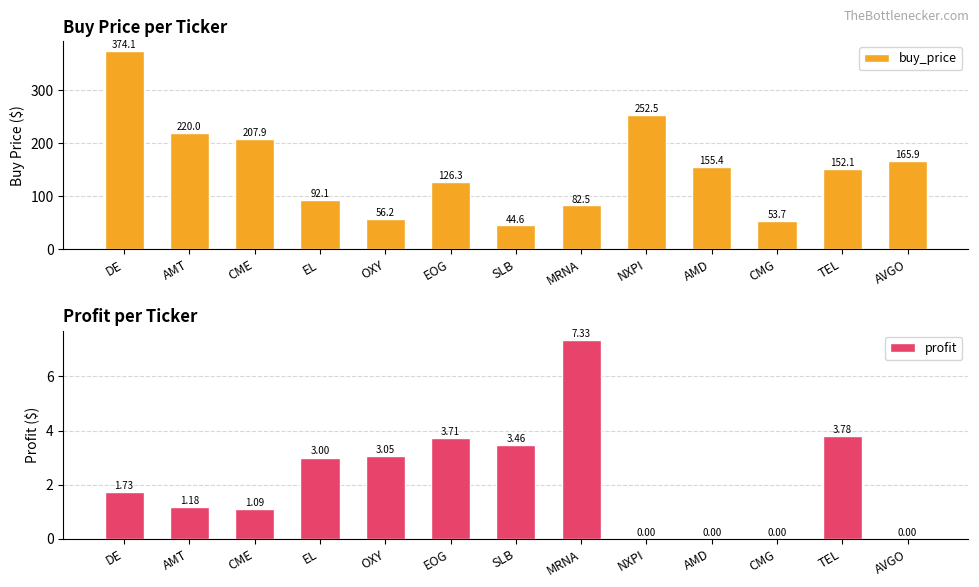

How many values in the buy_price series are below 152?

6